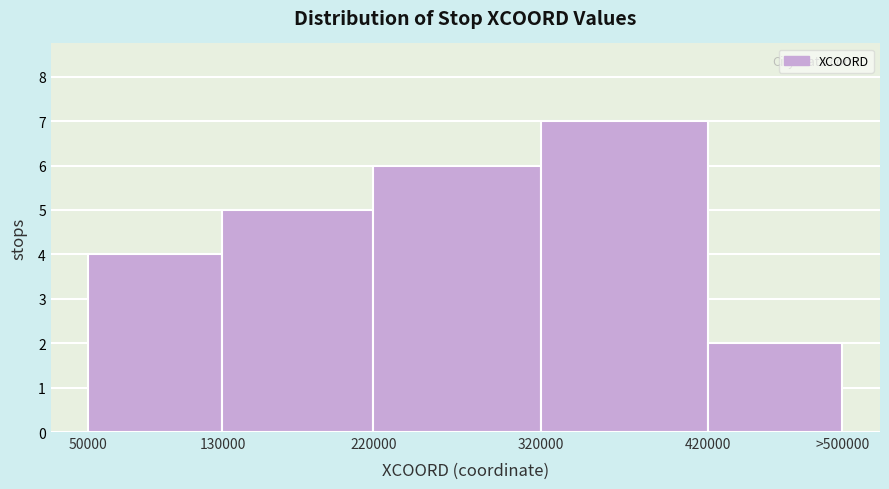

Reading left to right, what are all the values shown in this chart?

50000=4	130000=5	220000=6	320000=7	420000=2